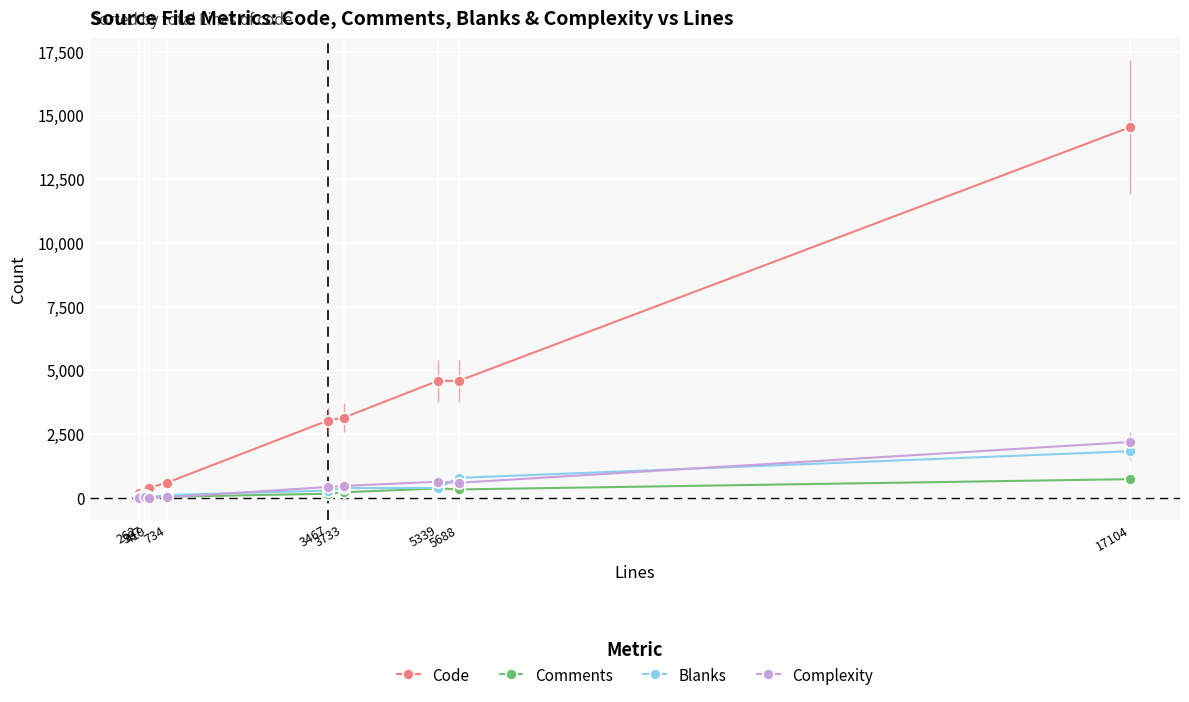

How many distinct data groups are displayed?

4